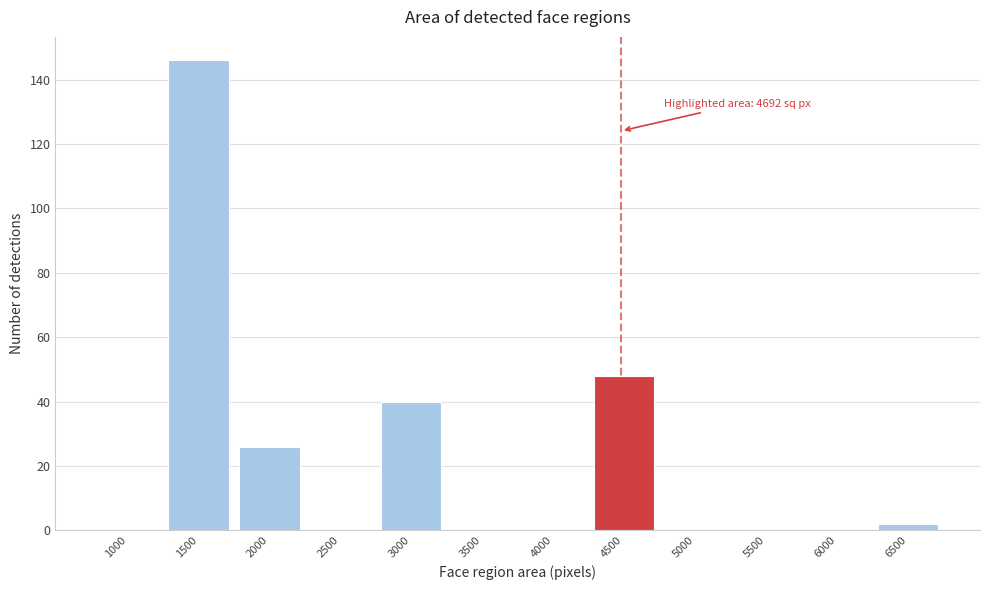

Reading left to right, transcribe all the data shown in this chart.

1000=0	1500=146	2000=26	2500=0	3000=40	3500=0	4000=0	4500=48	5000=0	5500=0	6000=0	6500=2